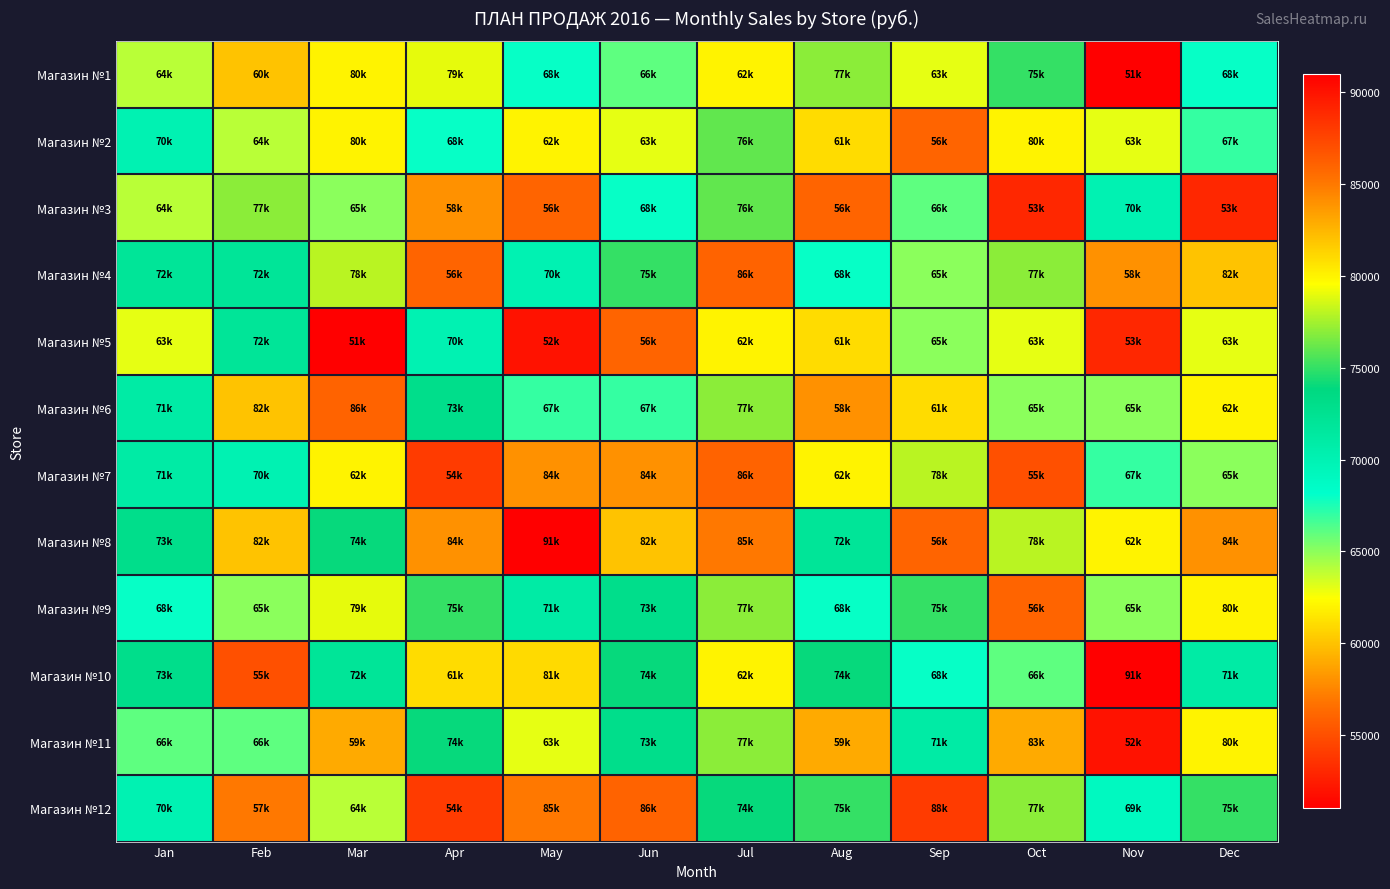

At which category does the chart reach its minimum across all series?

Nov